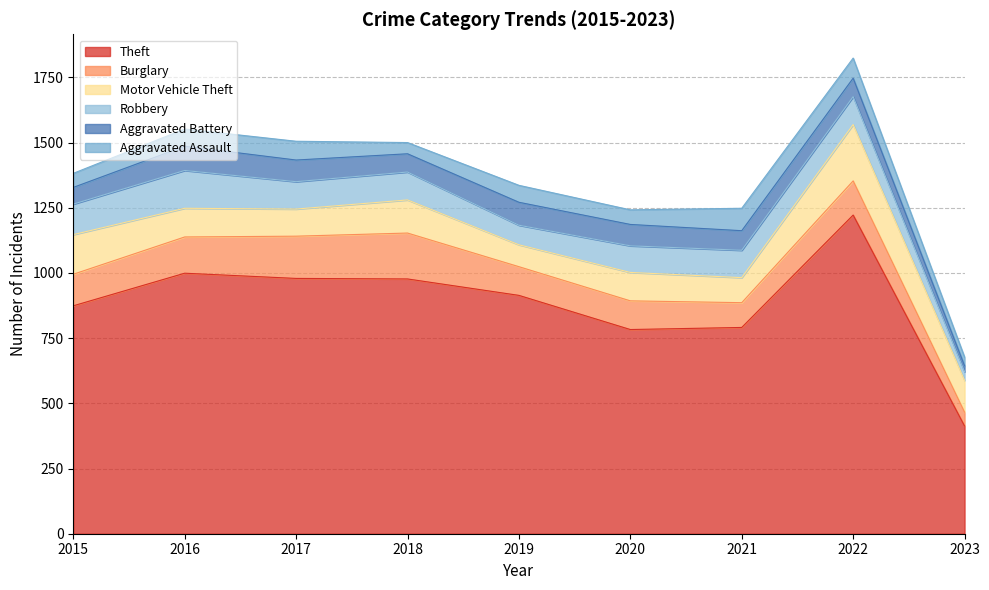

Which series has the largest range (max minus min)?

Theft